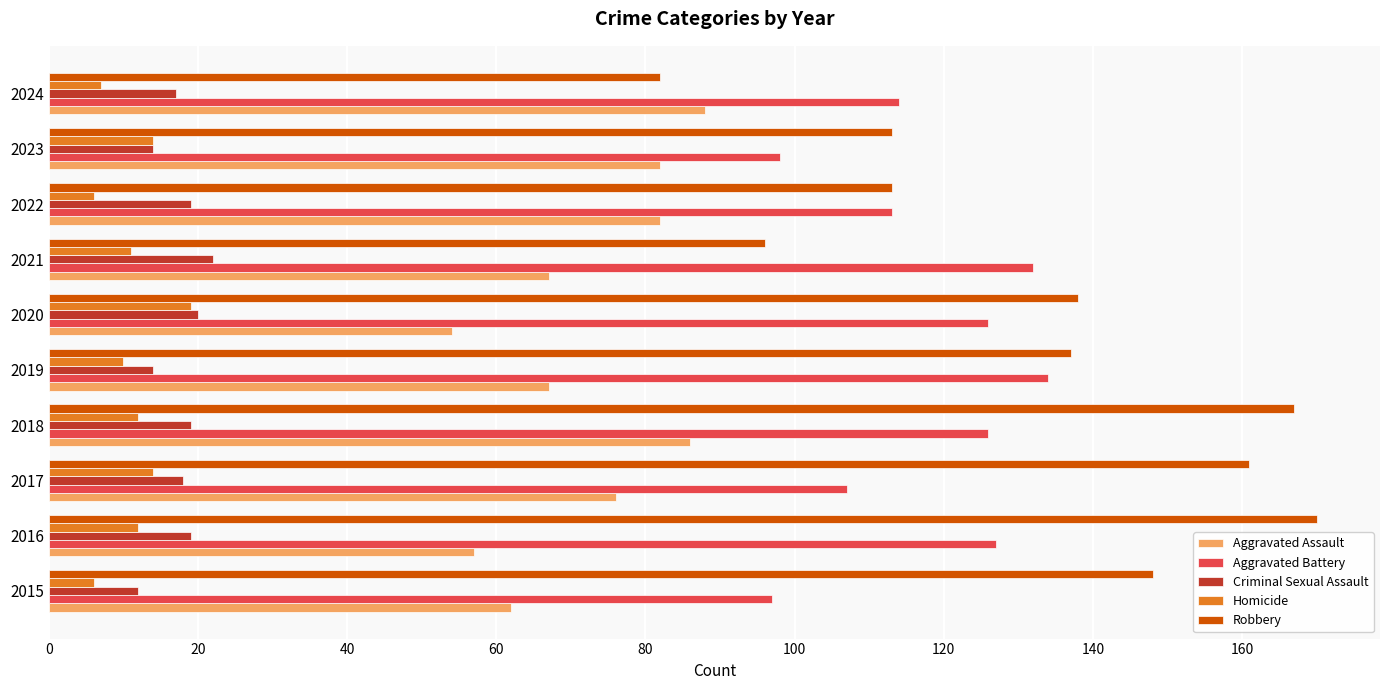

At 2021, list the series in order from smallest to largest.

Homicide, Criminal Sexual Assault, Aggravated Assault, Robbery, Aggravated Battery